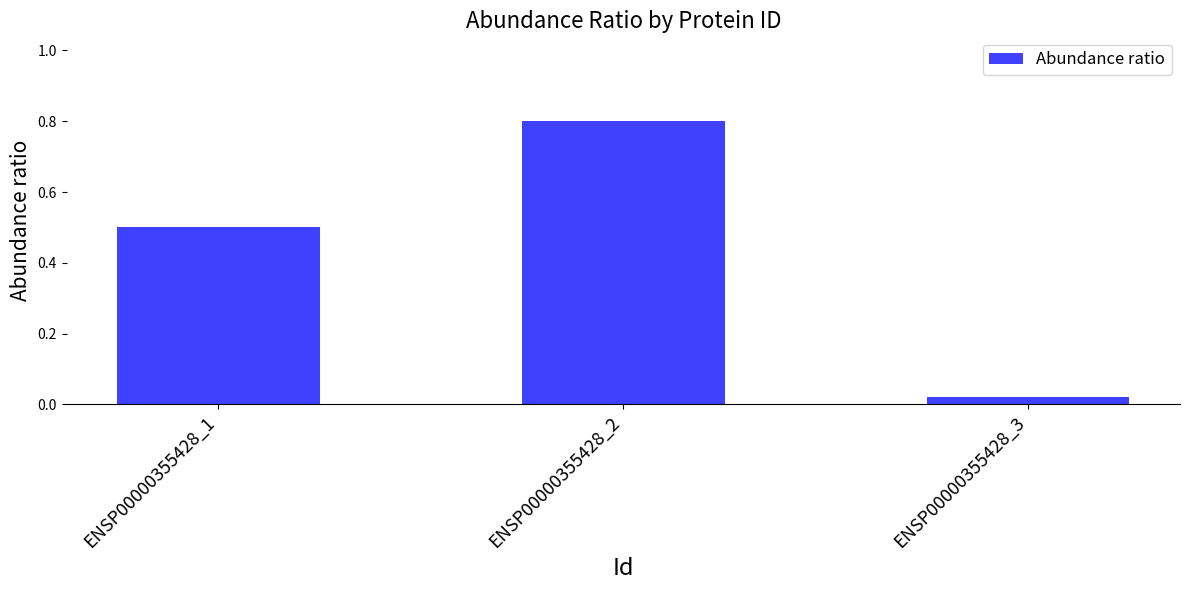

What is the value of the 1st bar from the left?

0.5